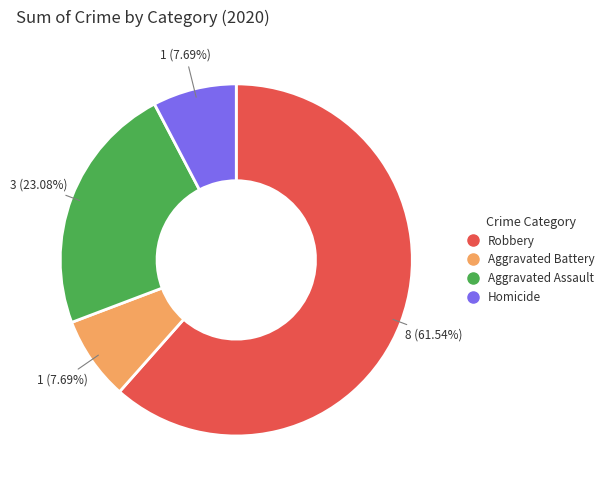

Does any single category account for the majority?

Yes